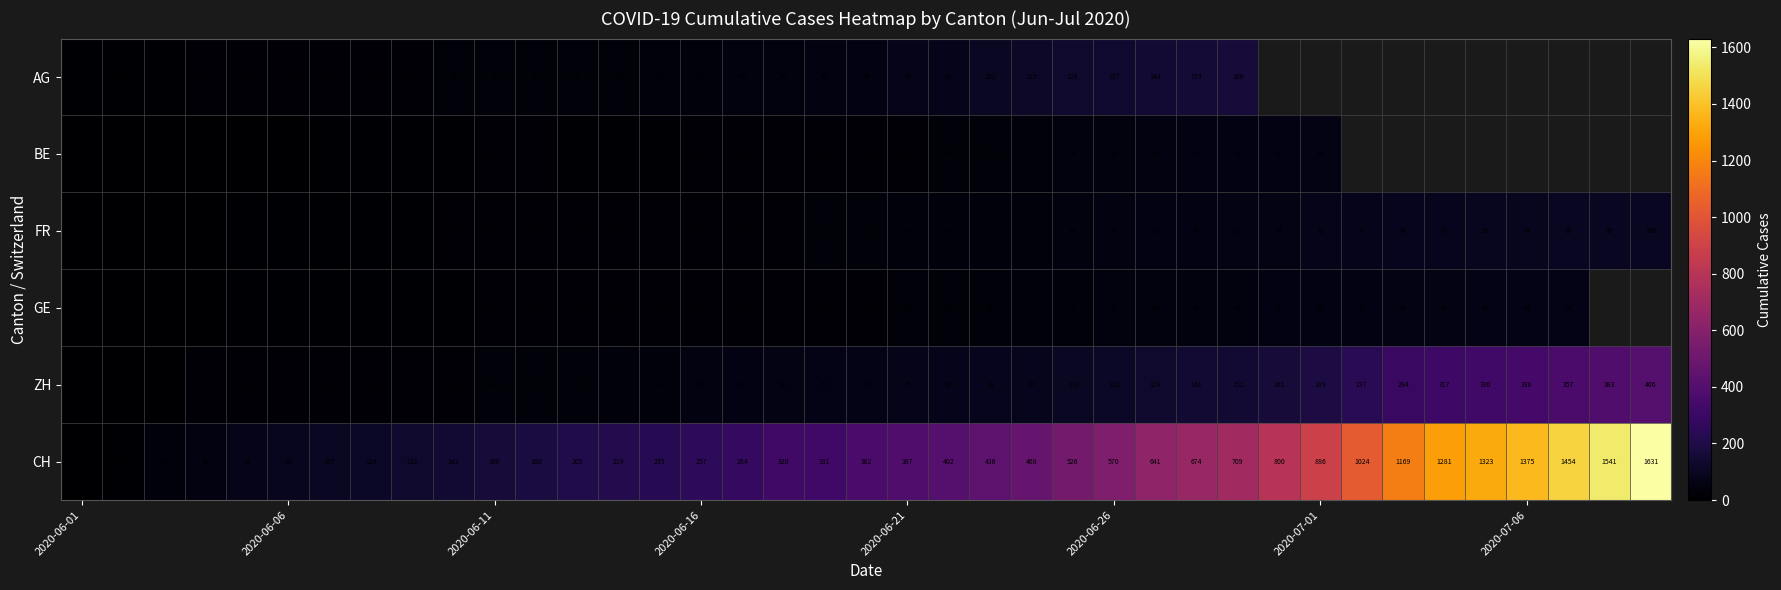

The BE series shows 7.6 at 2020-06-16. True or false?

False